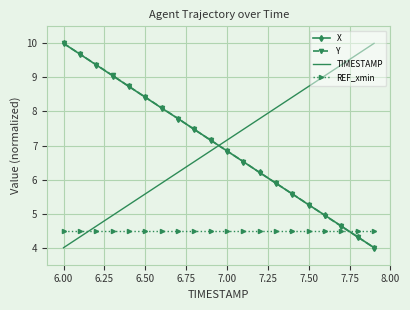

True or false: X has more than 1 points higher than both neighbors.

False